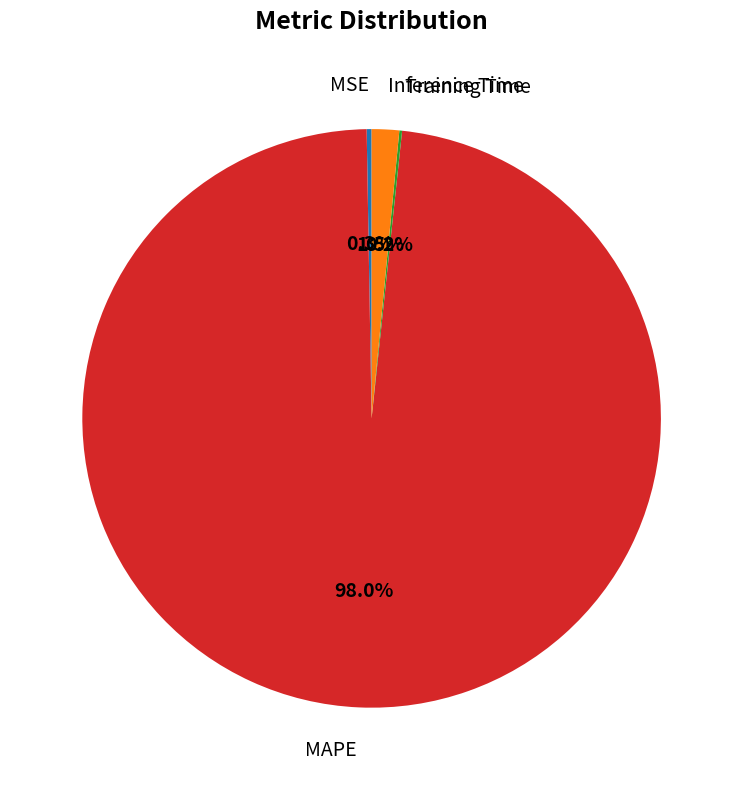

Which slice is the largest?

MAPE